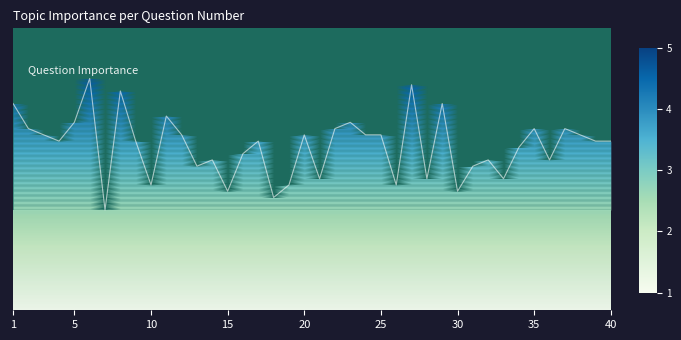

Reading left to right, list all the values displayed in this chart.

4.3	3.9	3.8	3.7	4.0	4.7	2.6	4.5	3.7	3.0	4.1	3.8	3.3	3.4	2.9	3.5	3.7	2.8	3.0	3.8	3.1	3.9	4.0	3.8	3.8	3.0	4.6	3.1	4.3	2.9	3.3	3.4	3.1	3.6	3.9	3.4	3.9	3.8	3.7	3.7